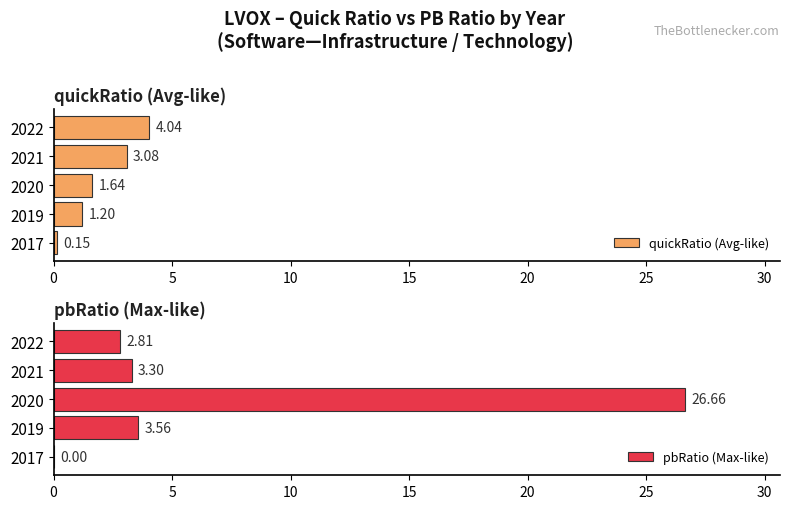

Where is pbRatio (Max-like) nearest to the value 13?

2019